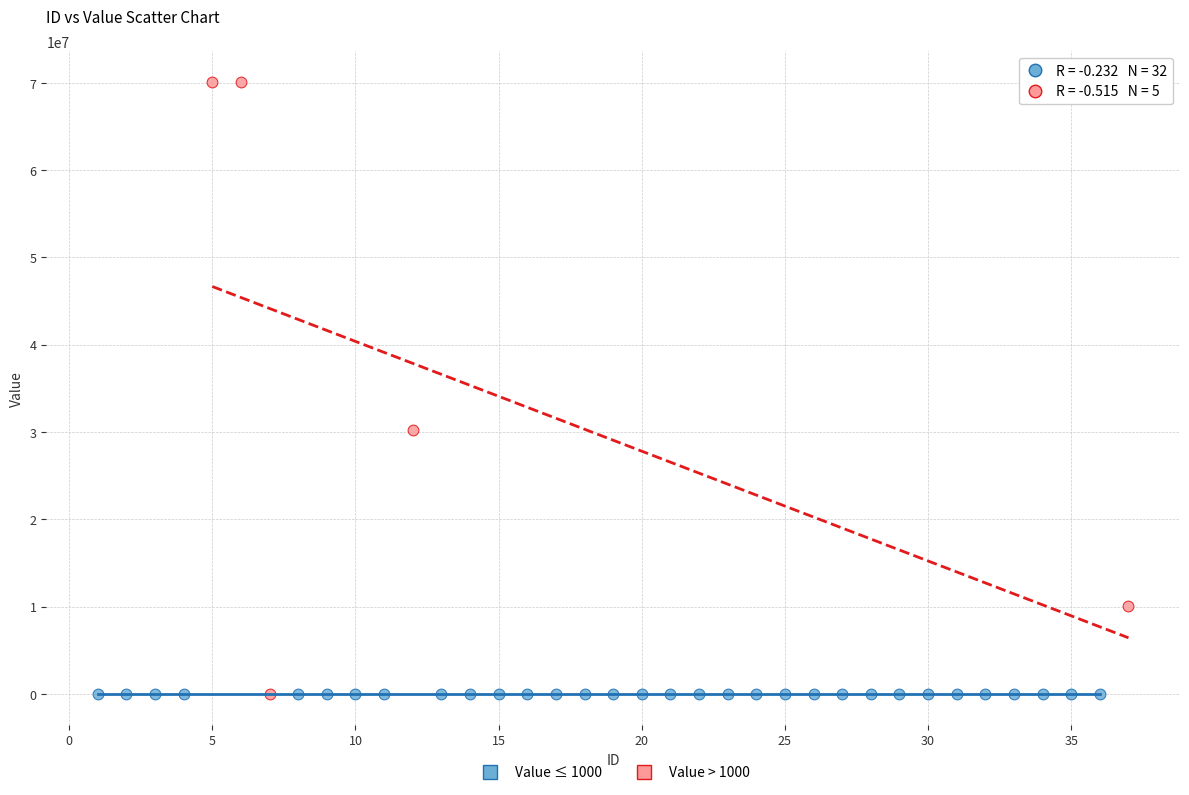

Which series contains the highest Y value?

Value > 1000